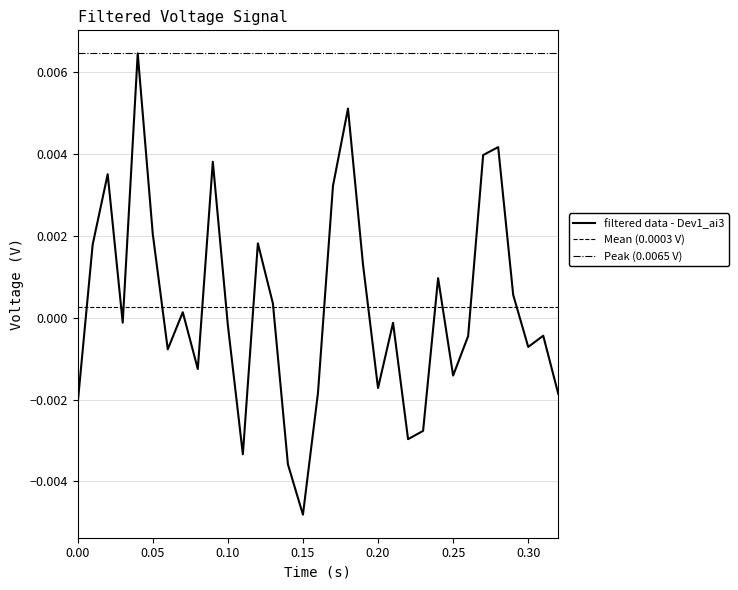

Which category has the lowest value in the filtered data - Dev1_ai3 series?

0.15